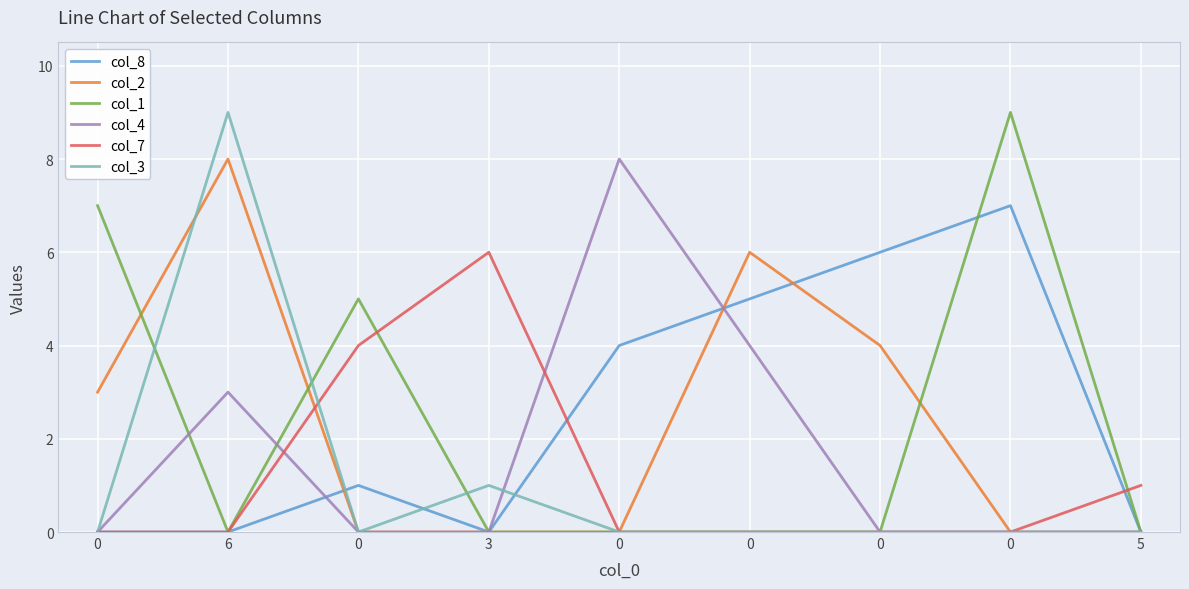

Is this an area chart (filled region under the line)?

No